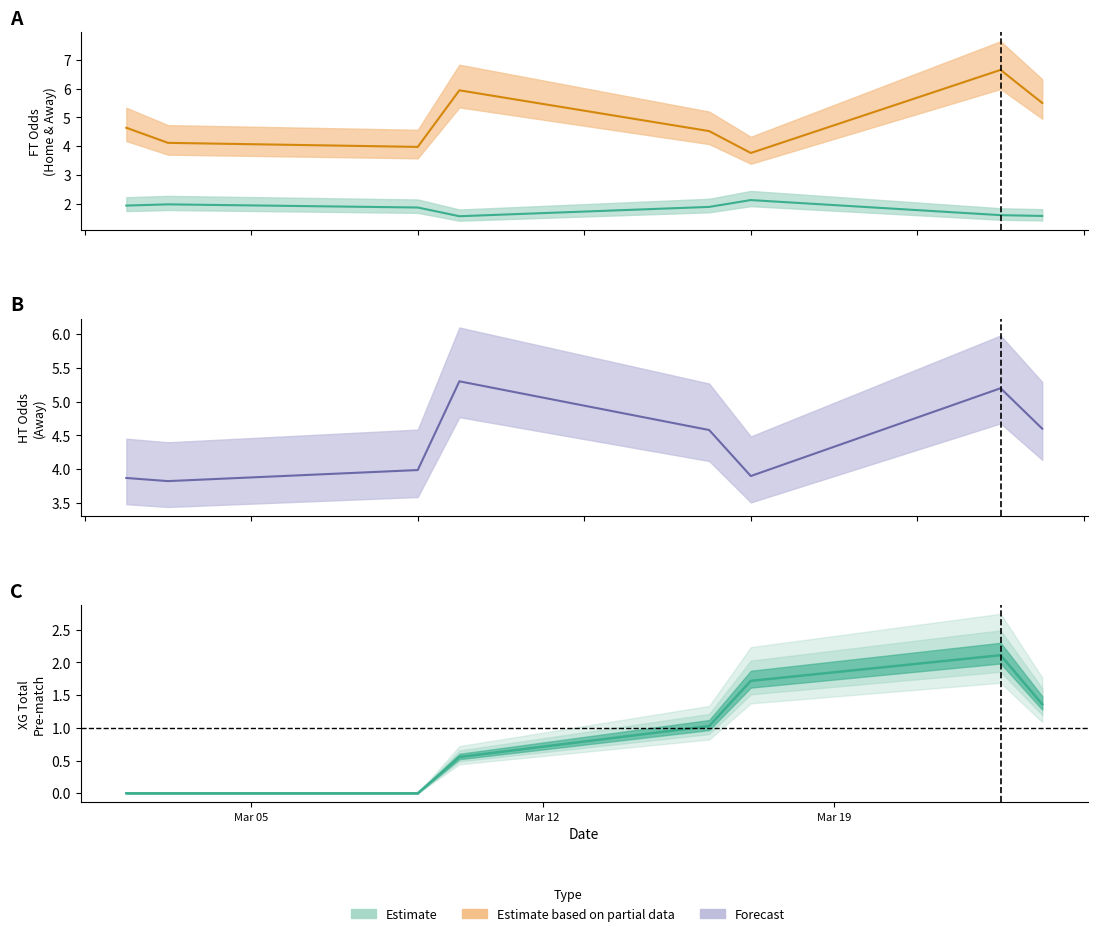

What is the highest value of the FT_Odds_H series?

2.3